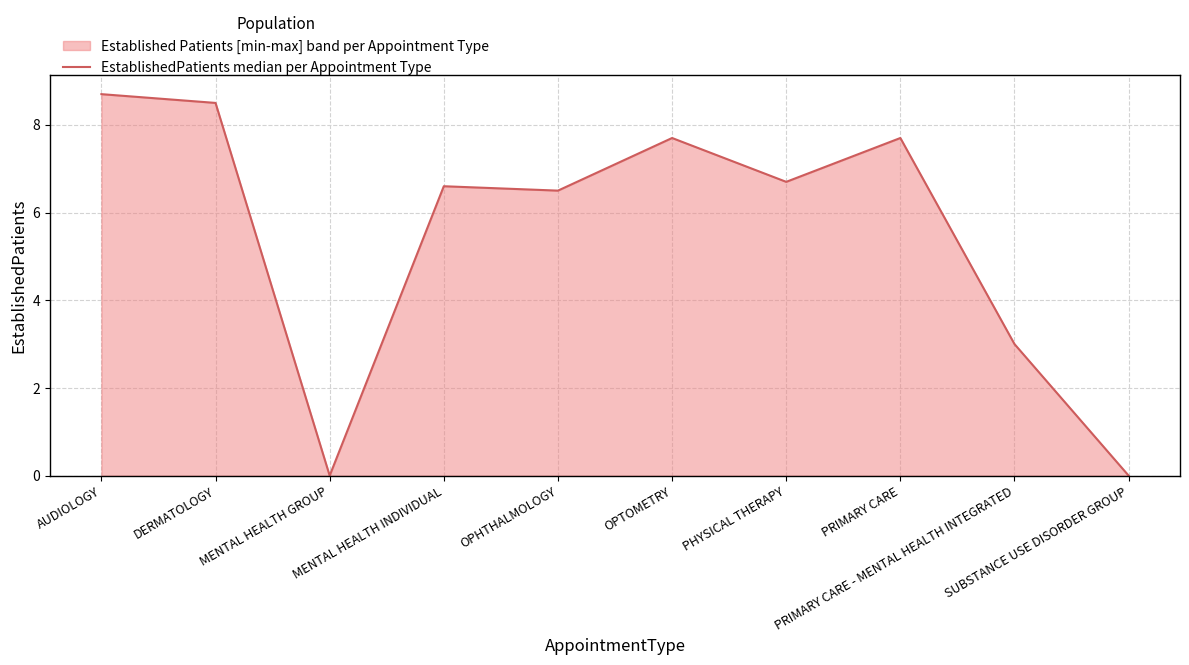

What is the label of the 2nd point from the right?

PRIMARY CARE - MENTAL HEALTH INTEGRATED